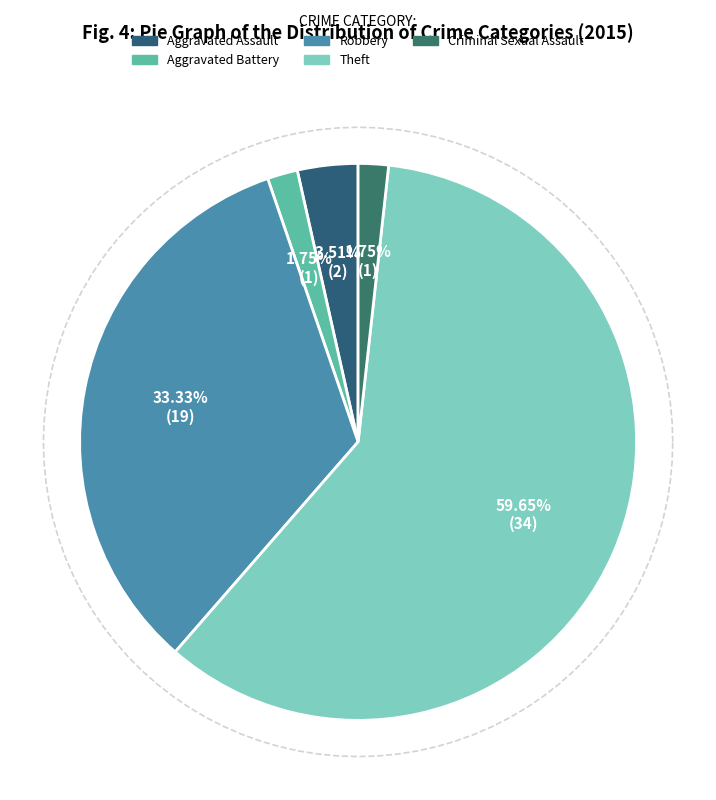

What portion of the pie excludes Robbery?

66.7%